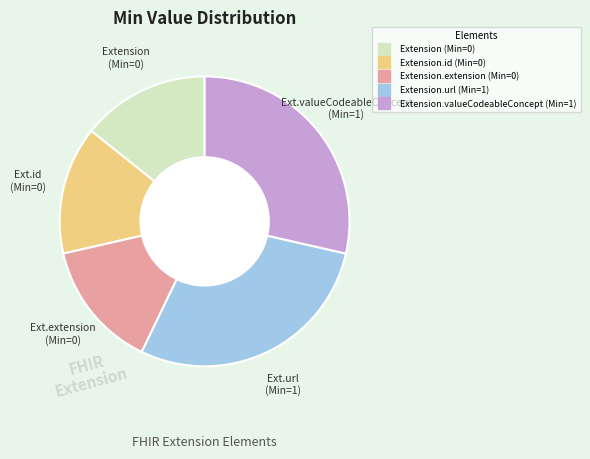

Is there any slice that represents more than half of the pie?

No